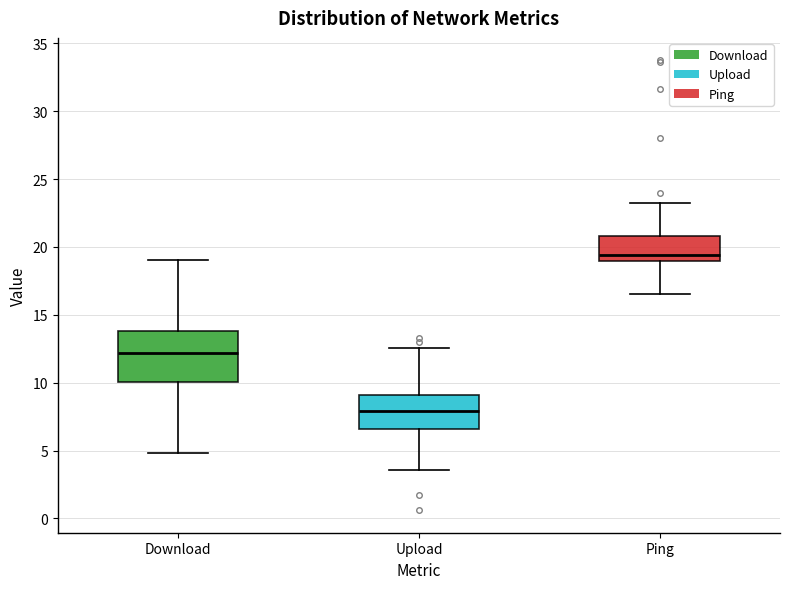

Where is the upper edge of the box for Upload on the y-axis? The values are not printed on the chart, so give them approximately, as read against the axis.

9.0